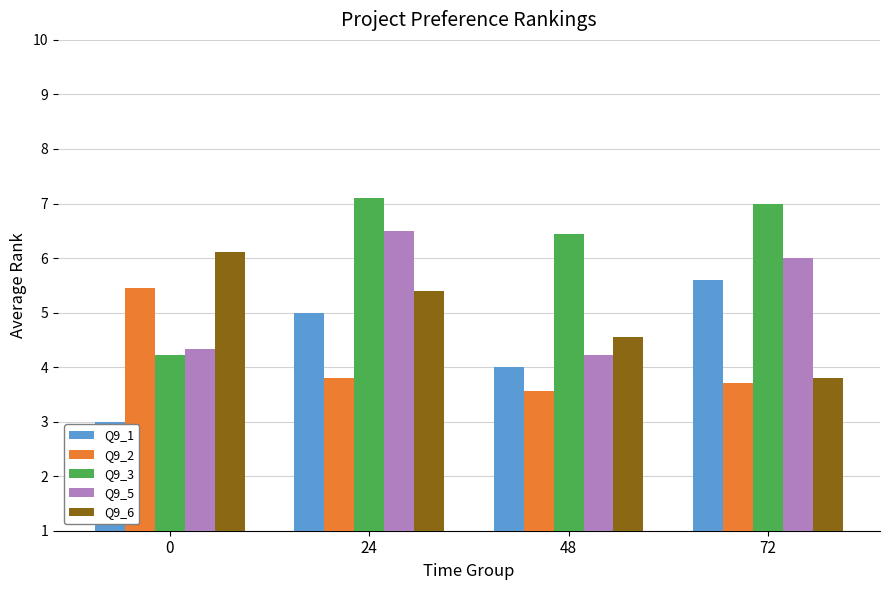

List the labels in order of Q9_6 value, smallest first.

72, 48, 24, 0